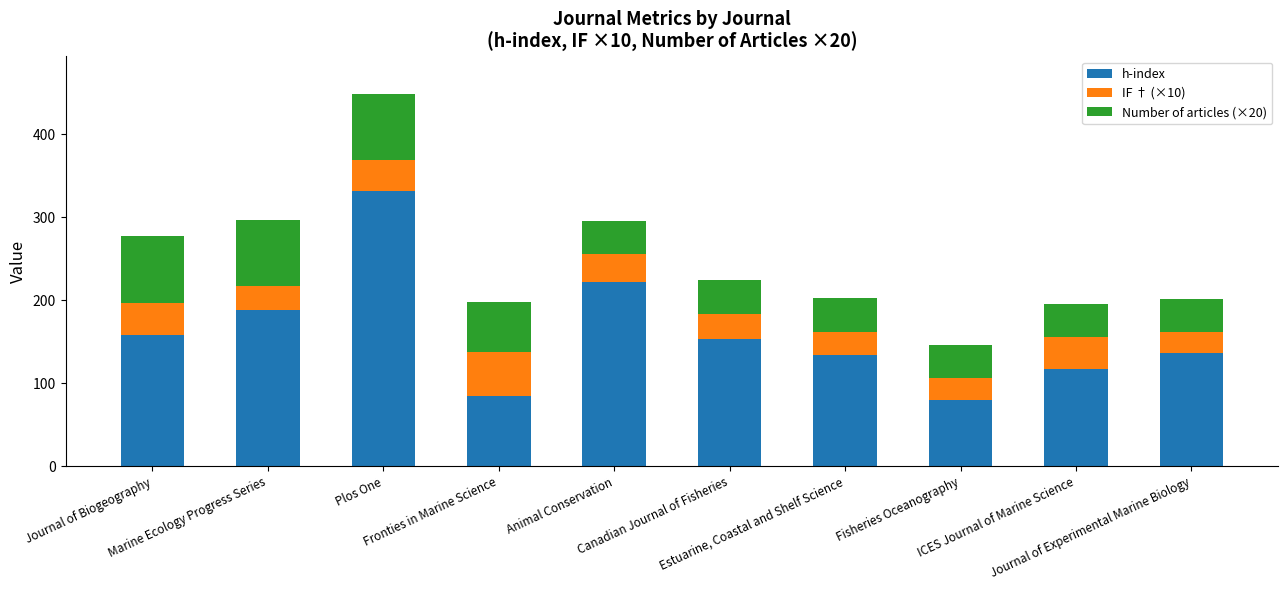

What is the difference between the second highest and minimum values in the h-index series?

142.0